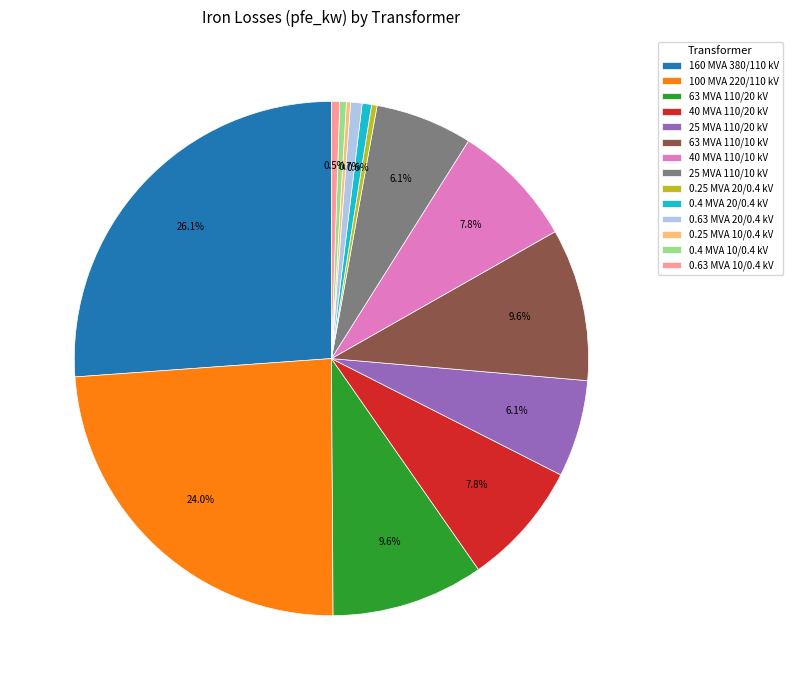

Which slice is the largest?

160 MVA 380/110 kV